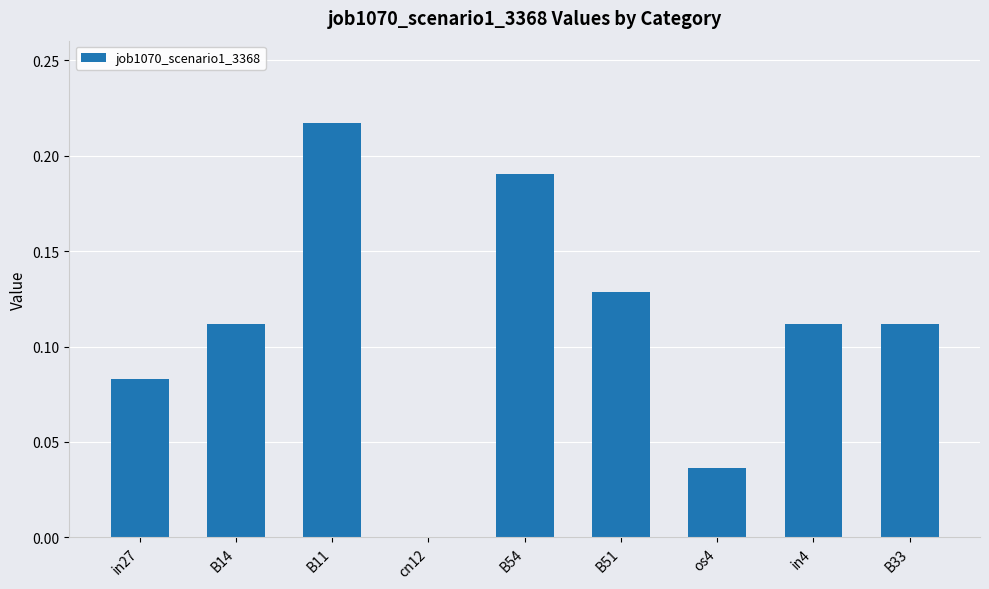

At which category does the chart reach its peak across all series?

B11